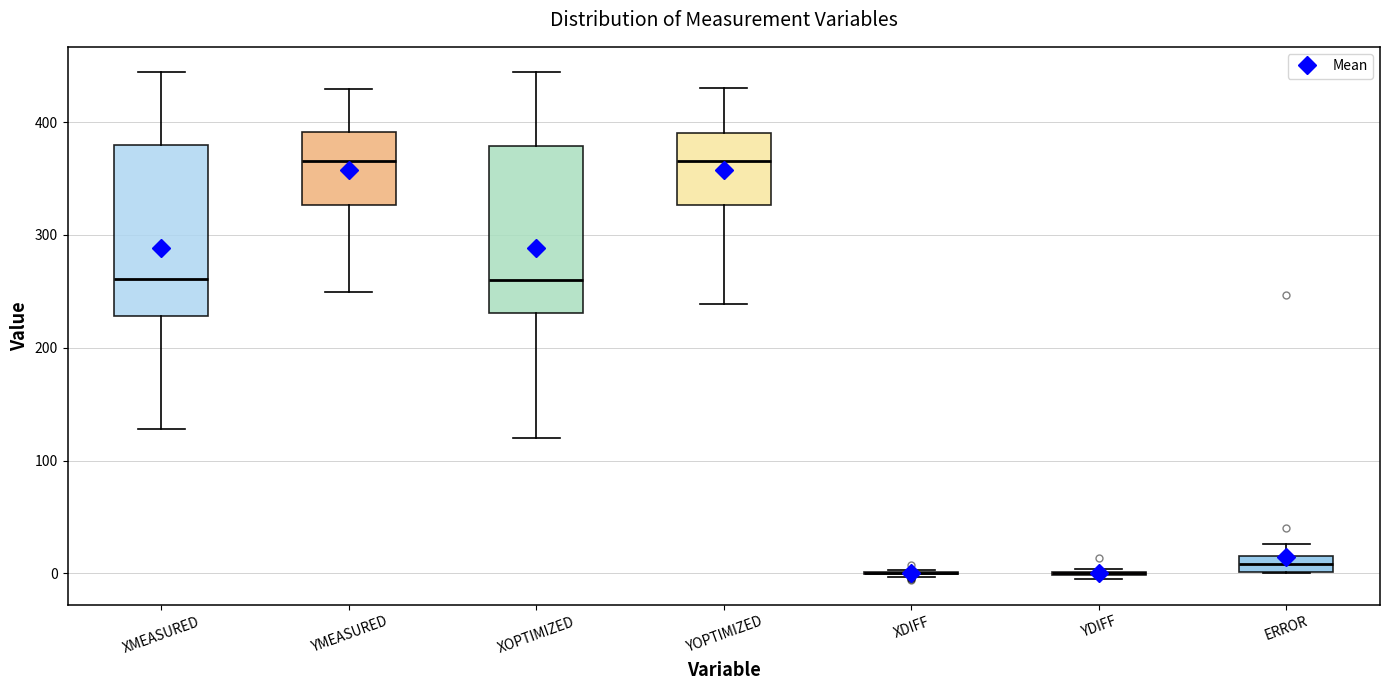

Where is the upper edge of the box for YMEASURED on the y-axis? The values are not printed on the chart, so give them approximately, as read against the axis.

390